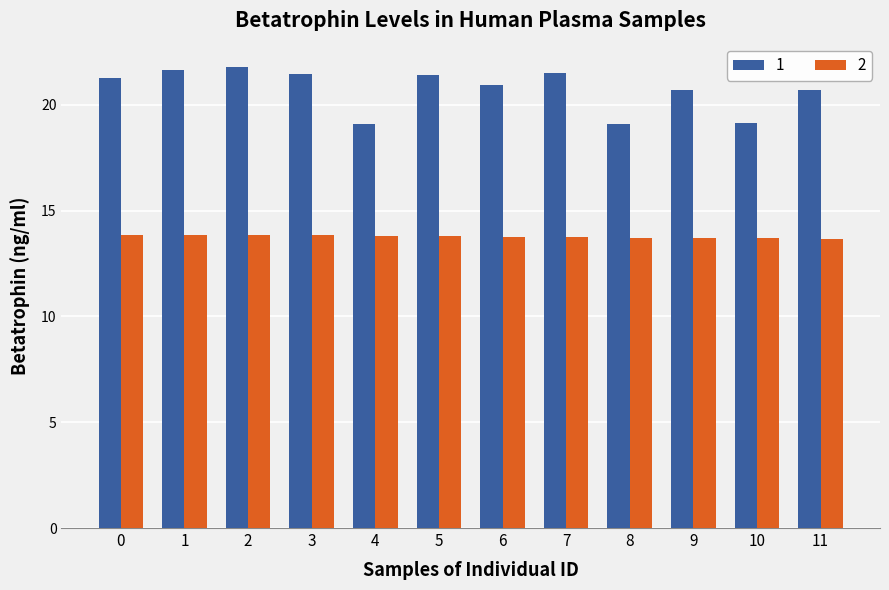

Is the value of 2 at 4 greater than the value of 1 at 11?

No